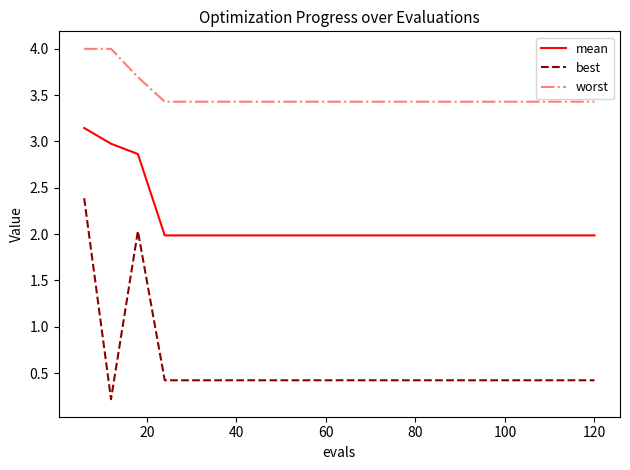

List the series in order of their overall mean, highest first.

worst, mean, best